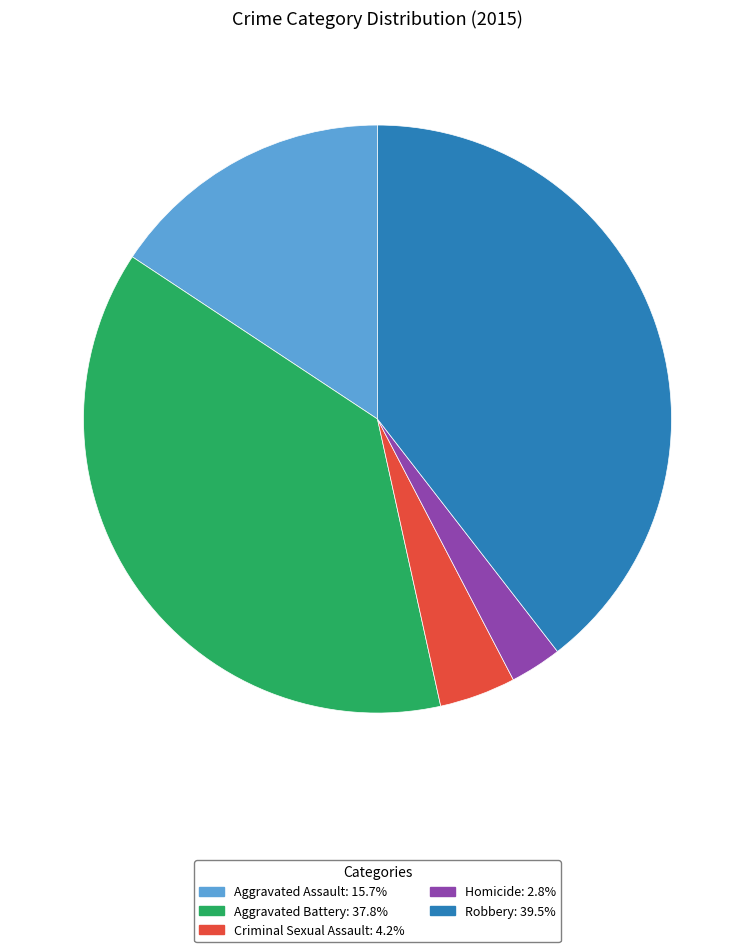

Which slice is the largest?

Robbery